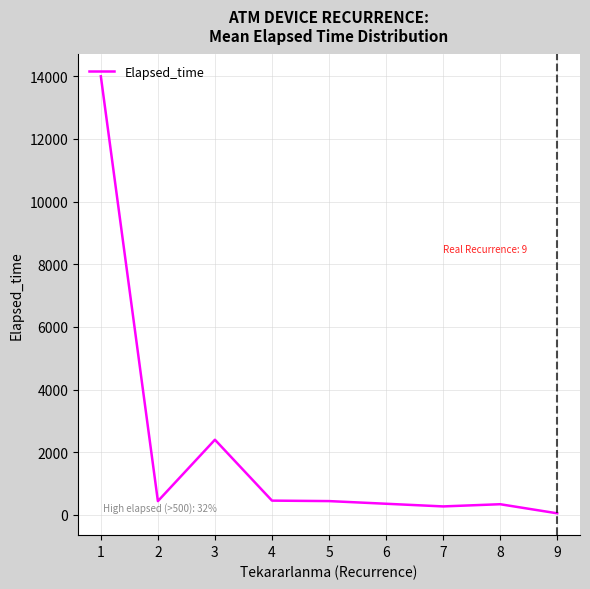

At which category does the data reach its first local peak?

3